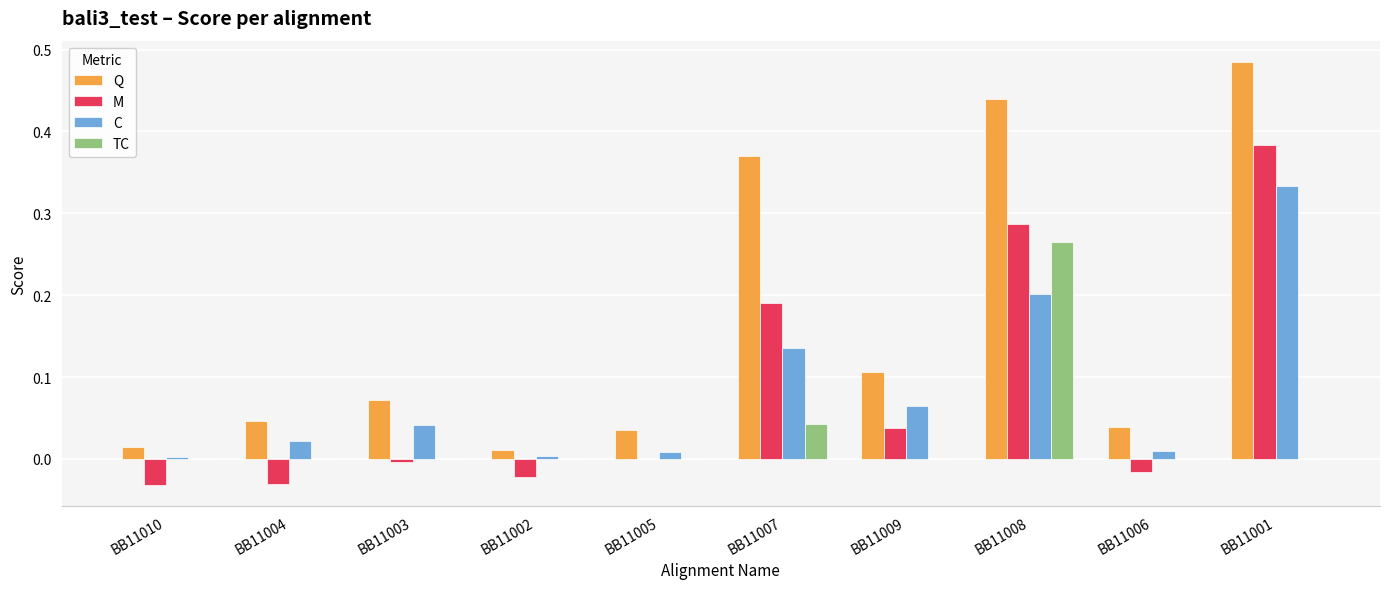

At which label does M reach its peak?

BB11001